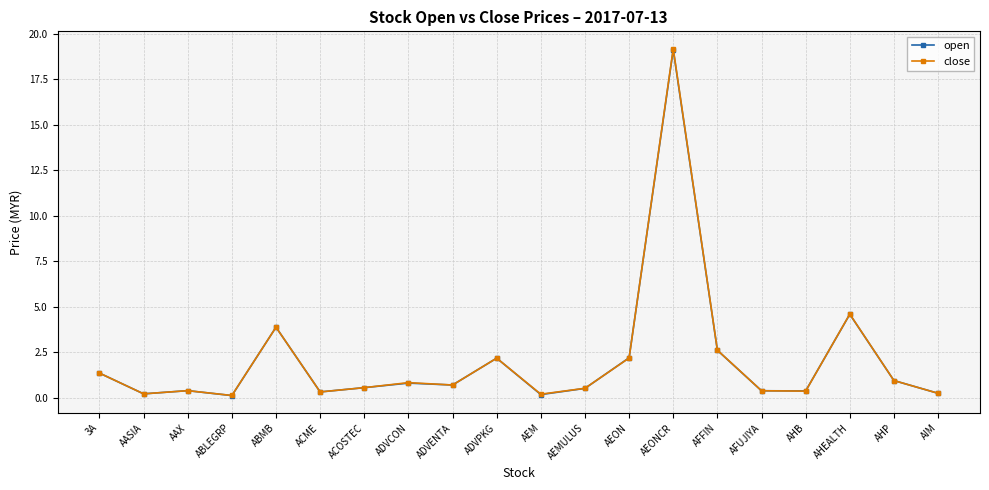

What are all the series names shown in the legend?

open, close